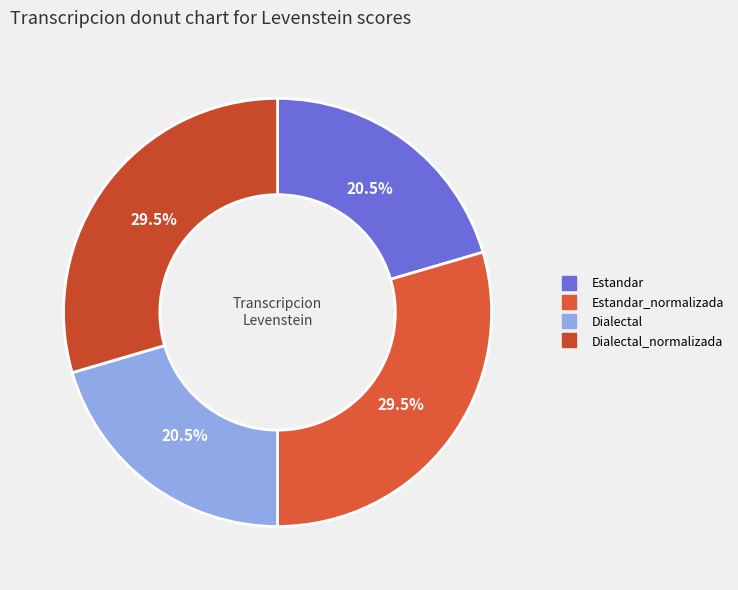

Count the number of slices in the pie.

4